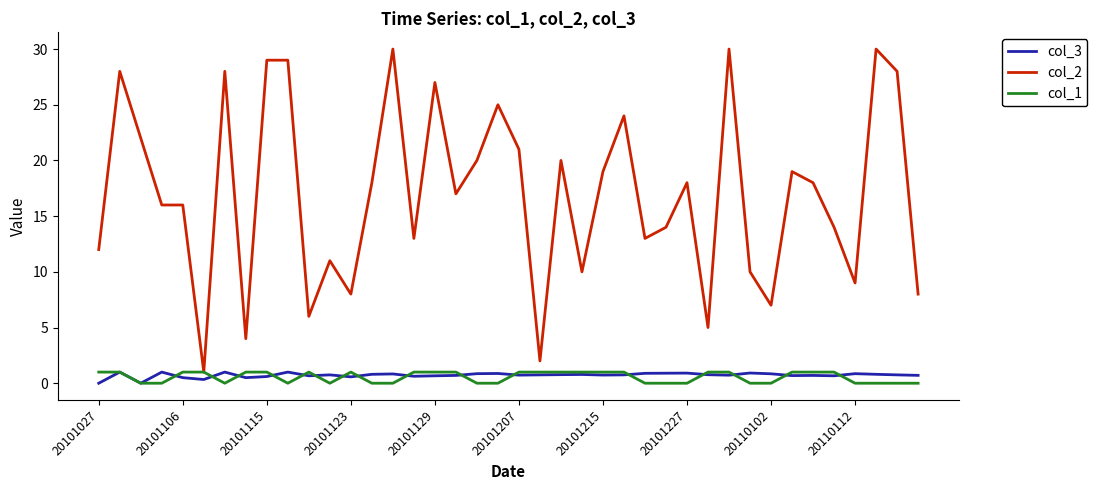

Which series has the largest total across all categories?

col_2